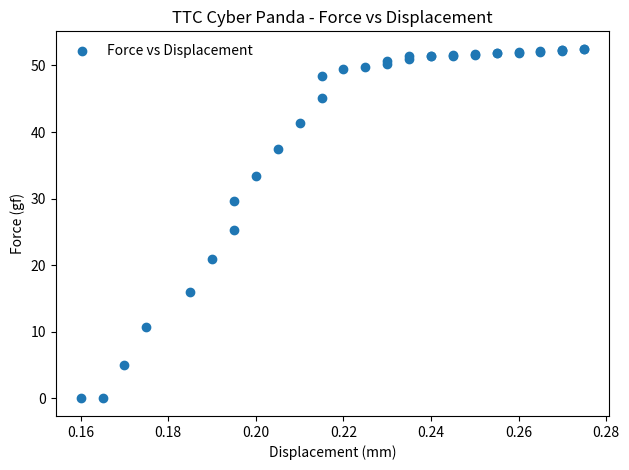

What Y value in the scatter plot is closest to 26?

25.3